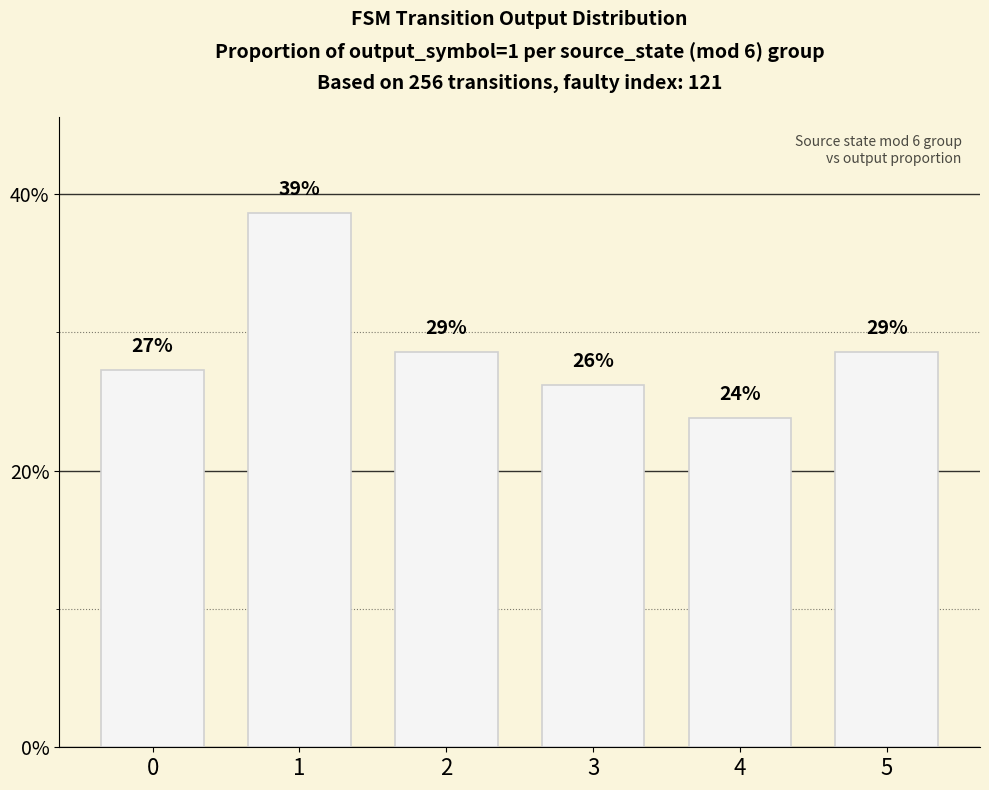

What is the change in value from 1 to 3?

-0.1